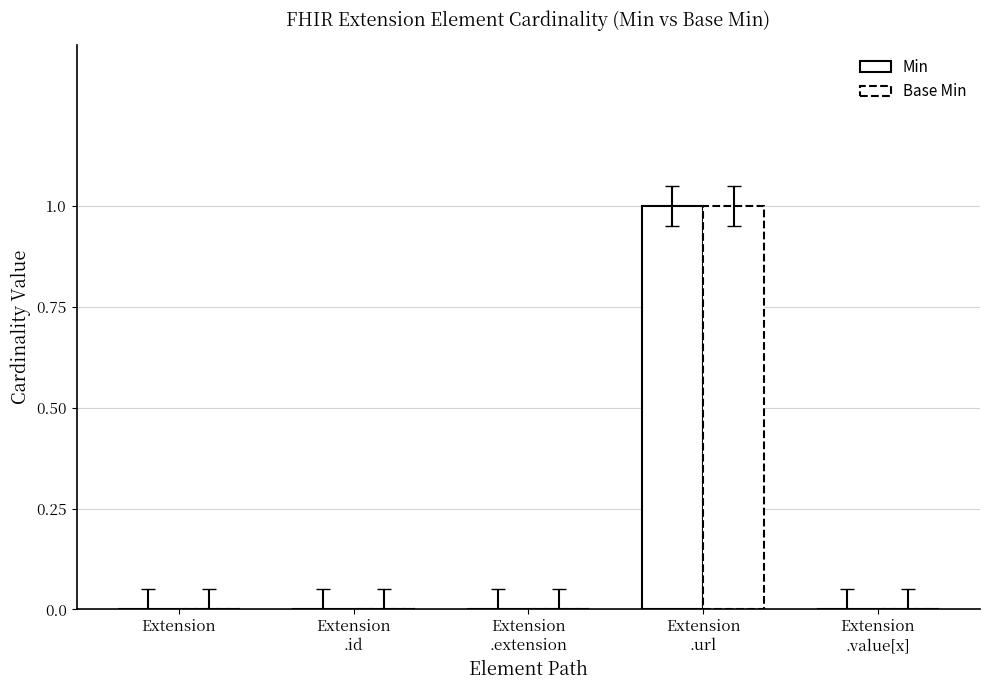

Does the chart contain stacked bars?

No